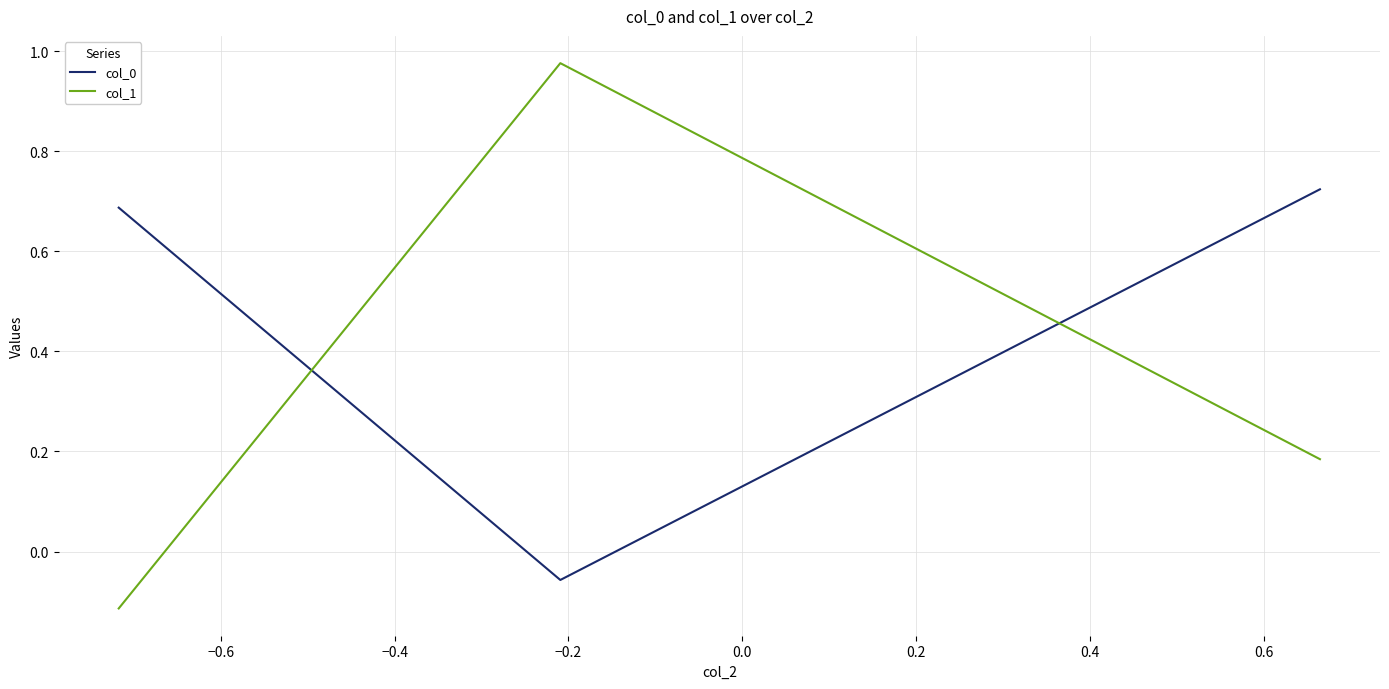

How many positive values does the col_0 series have?

2